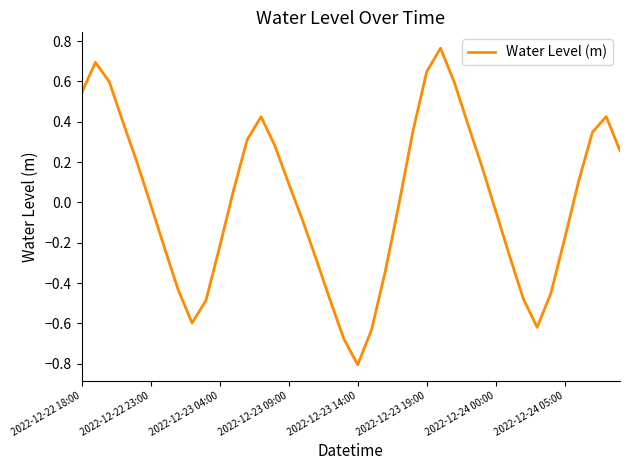

Count the number of categories in the chart.

40